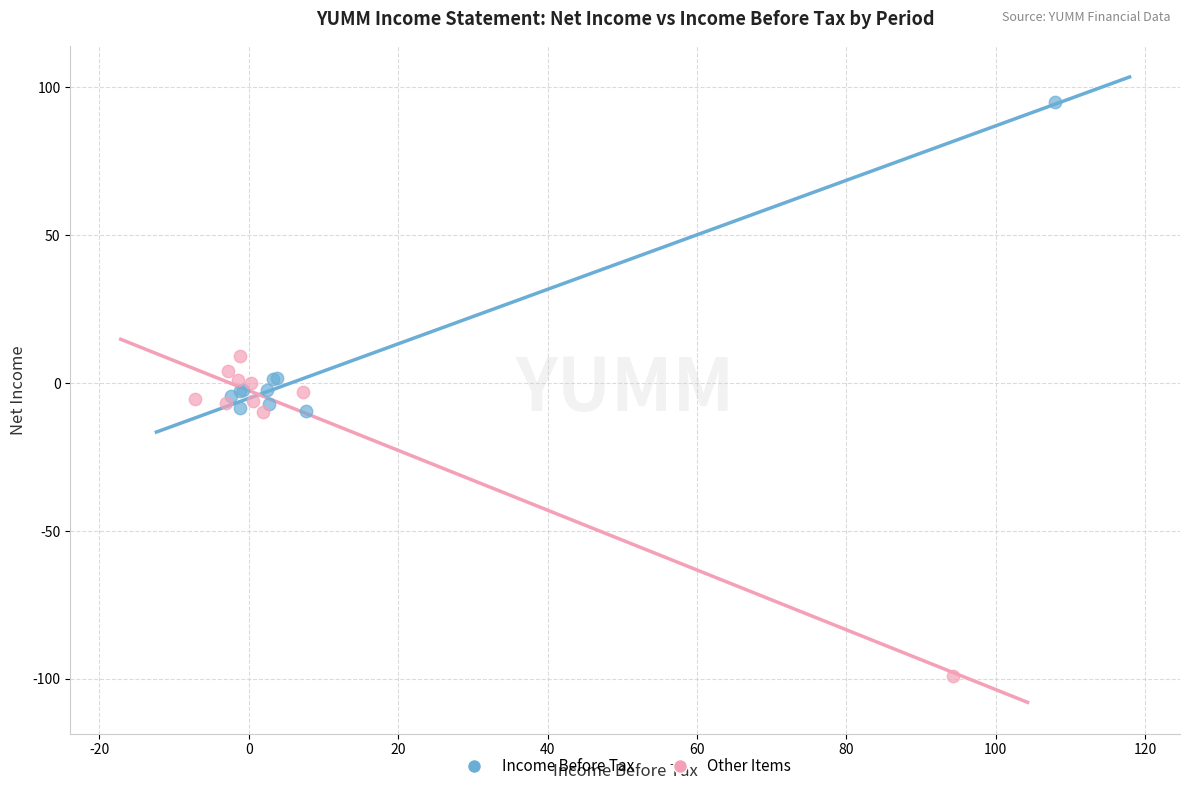

Which series contains the lowest Y value?

Other Items